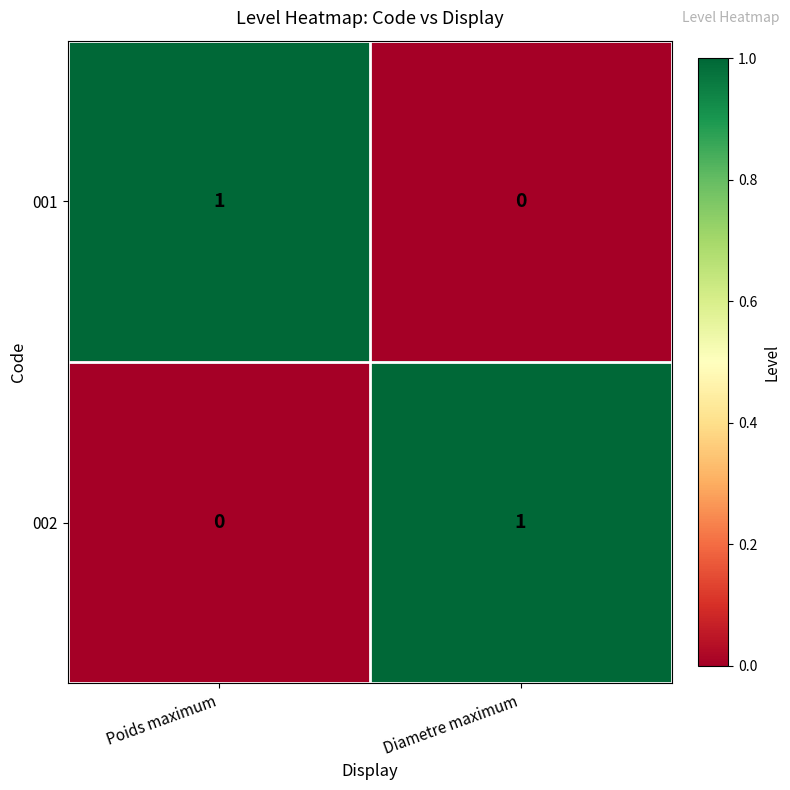

At Diametre maximum, list the series in order from smallest to largest.

001, 002